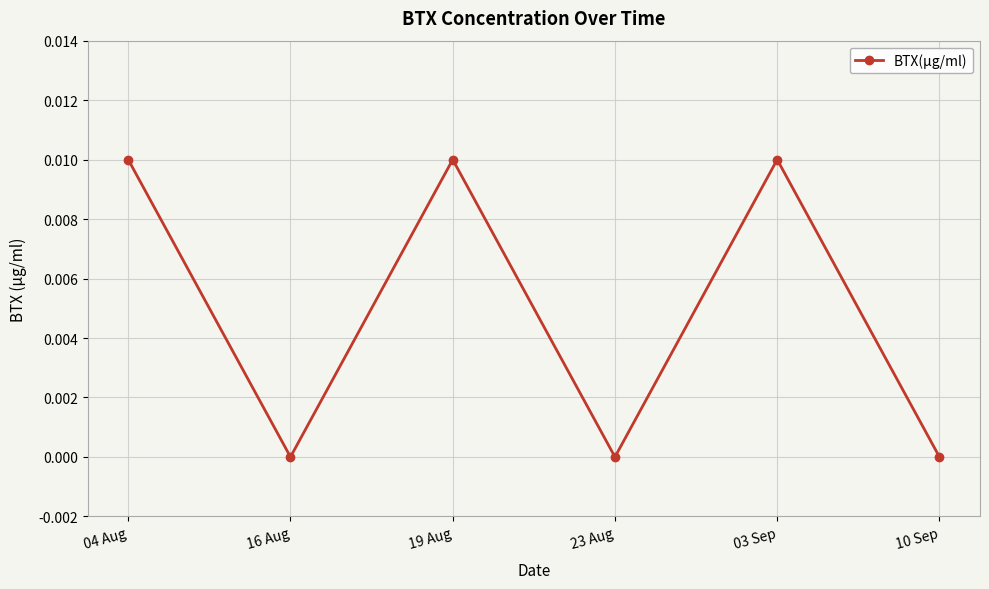

What is the label of the 4th point from the left?

23 Aug